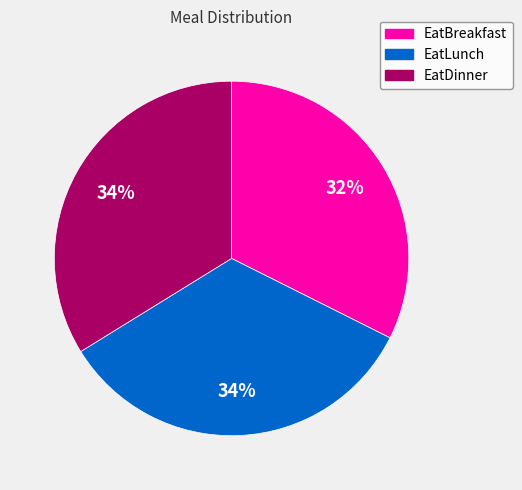

How many segments does this pie chart have?

3